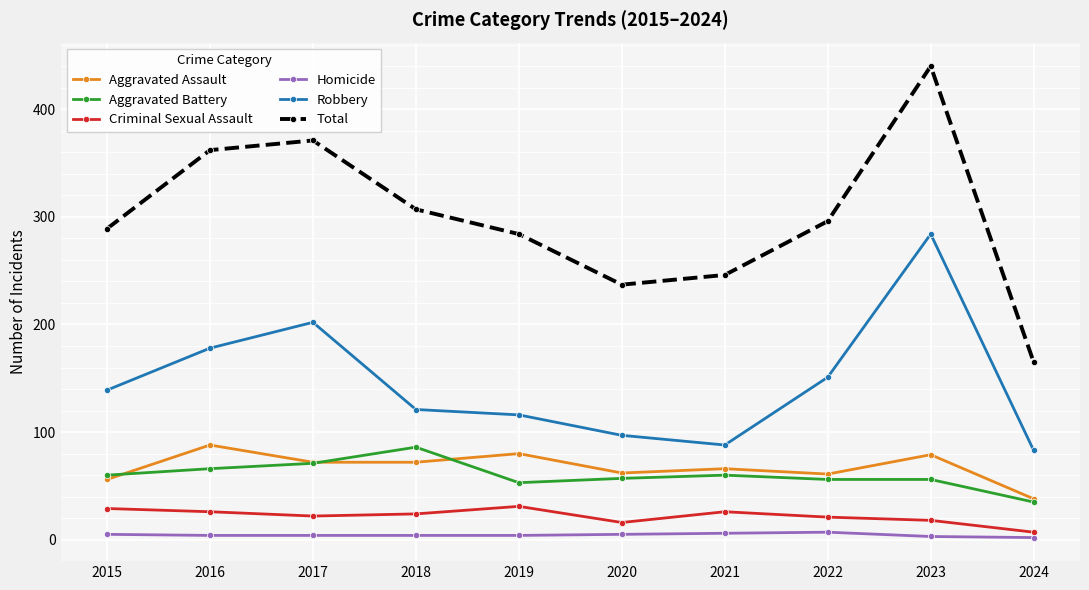

What is the value of the Total point at the 10th from the left?

165